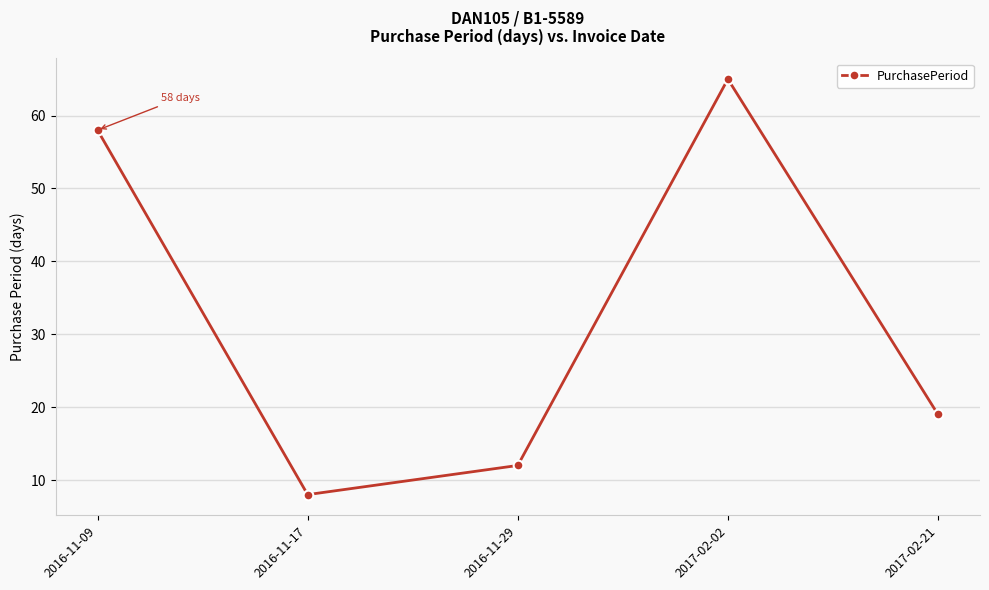

Reading left to right, extract all data points from this chart.

58	8	12	65	19